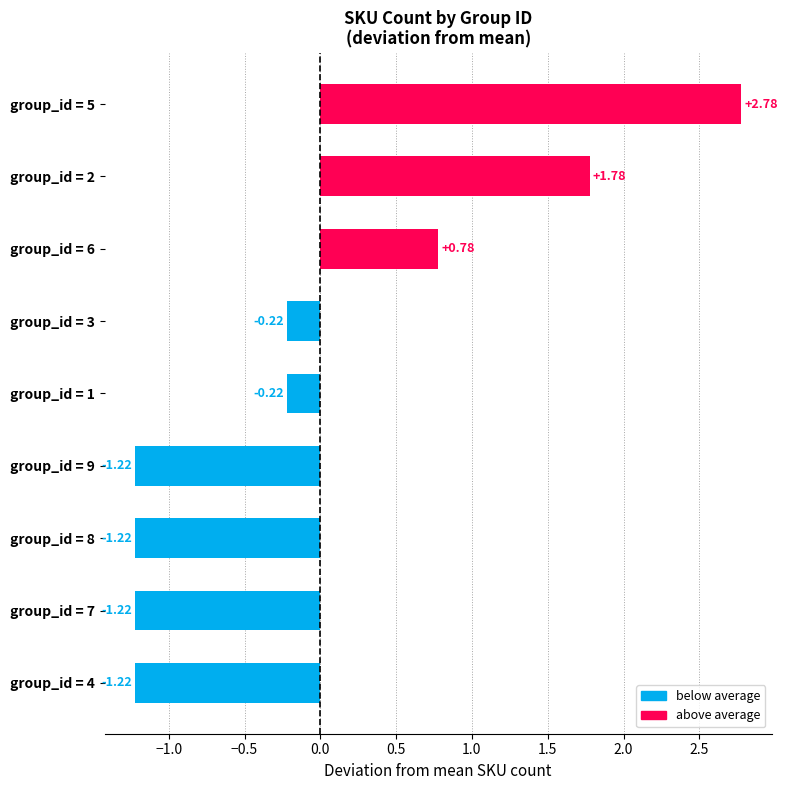

Between group_id = 1 and group_id = 9, which is larger?

group_id = 1